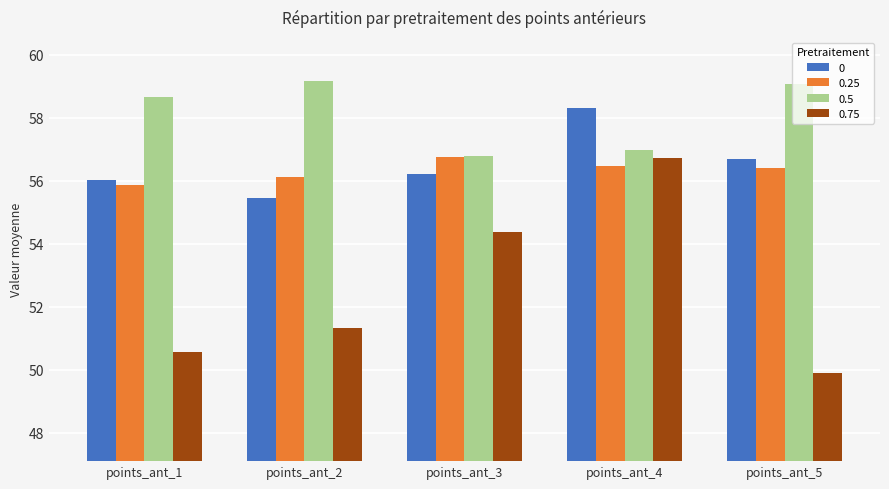

Where does the 0.5 series first go above 58?

points_ant_1